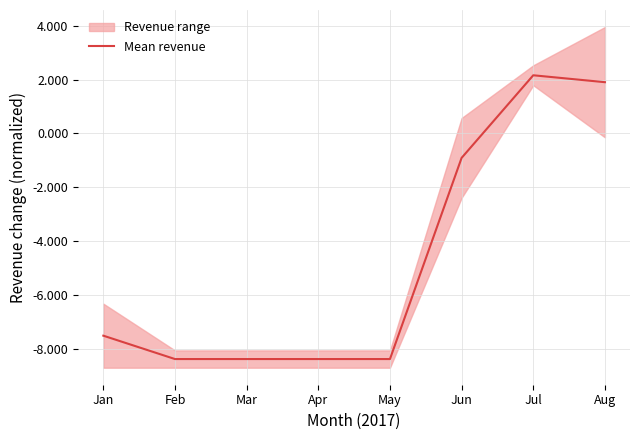

What is the greatest value displayed?

2.2